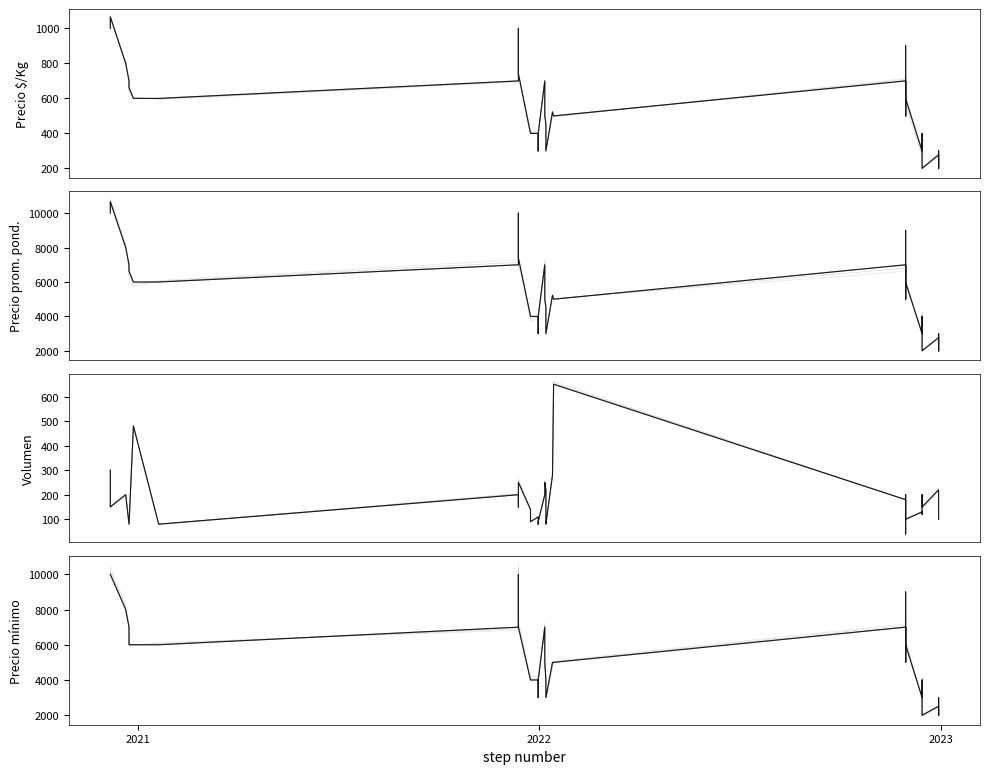

What is the difference between the maximum and minimum values in the Precio $/Kg series?

867